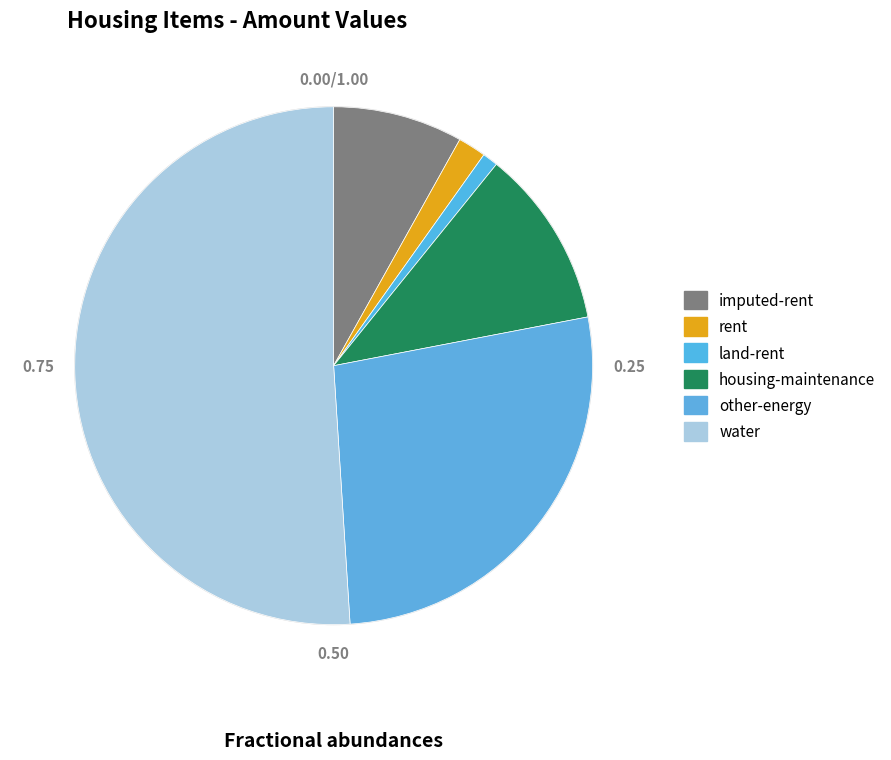

The other-energy slice represents 27% of the pie. True or false?

True